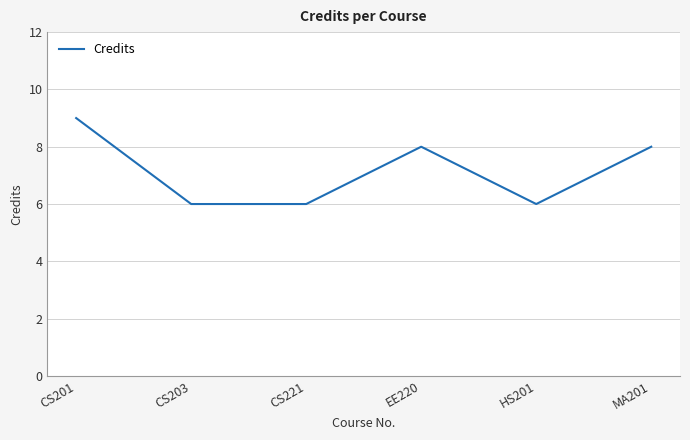

How many values are below 8?

3